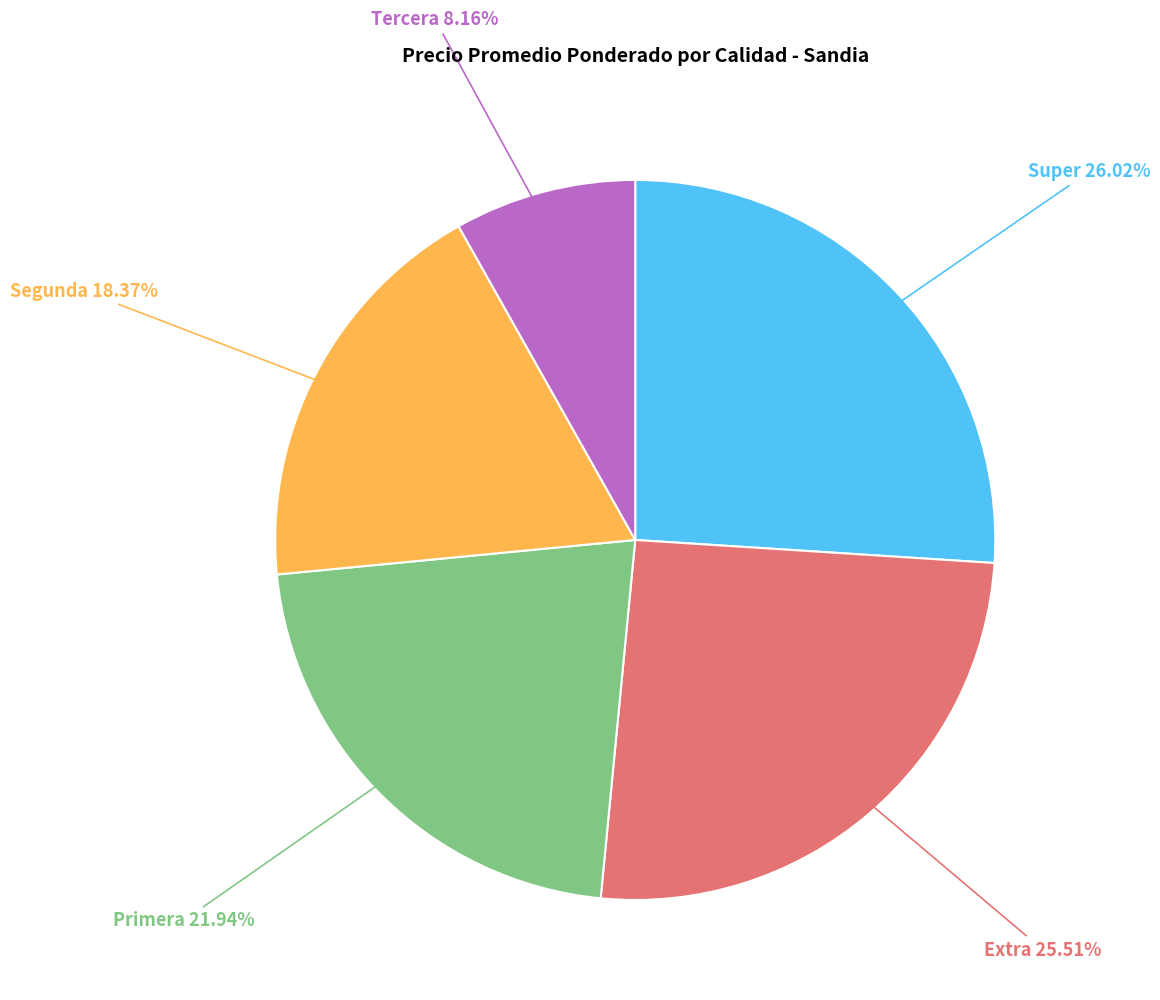

Does any single category account for the majority?

No